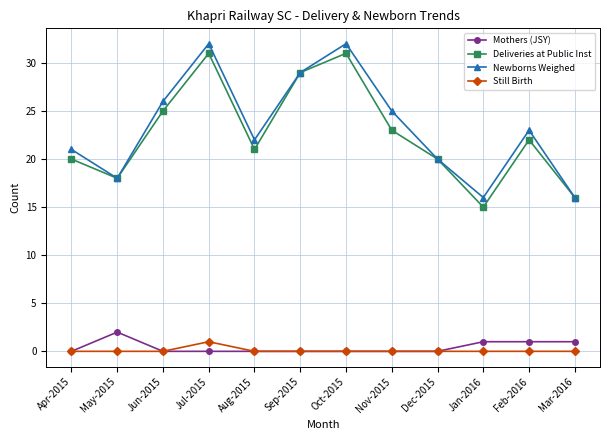

Count the number of data series in this chart.

4